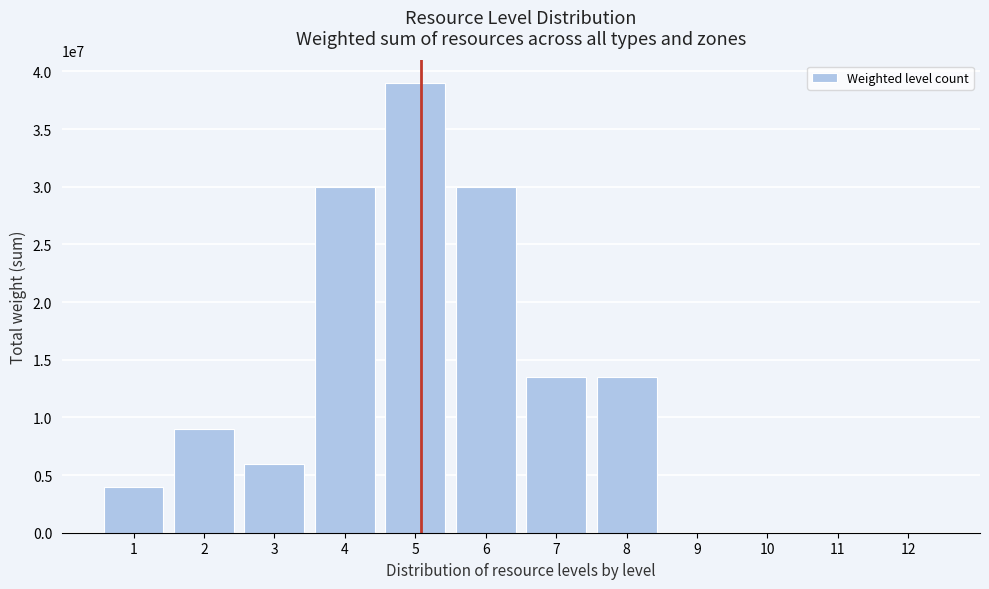

Reading left to right, what are all the values shown in this chart?

1=4000000	2=9000000	3=6000000	4=30000000	5=39000000	6=30000000	7=13500000	8=13500000	9=0	10=0	11=0	12=0